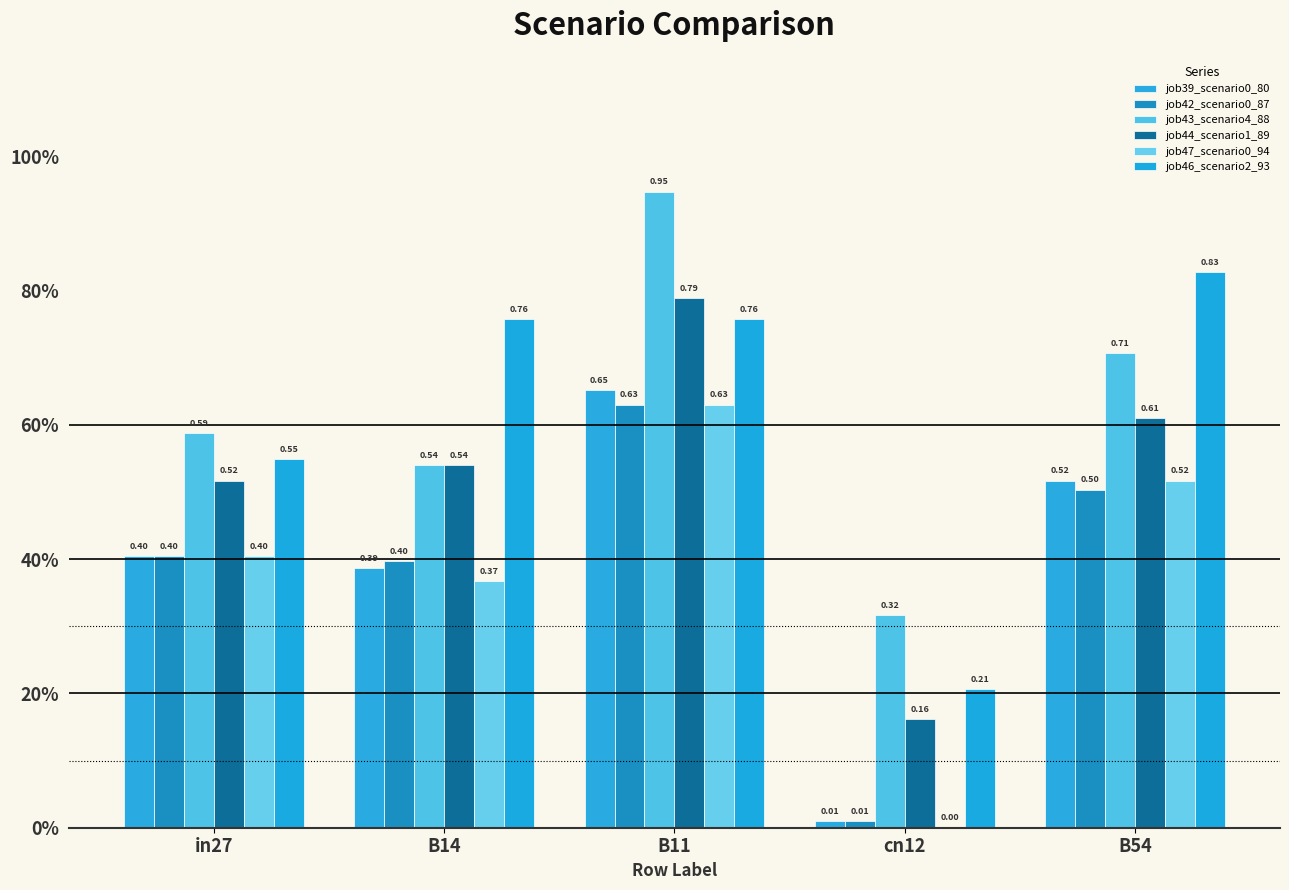

What is the average value of the job44_scenario1_89 series?

0.5